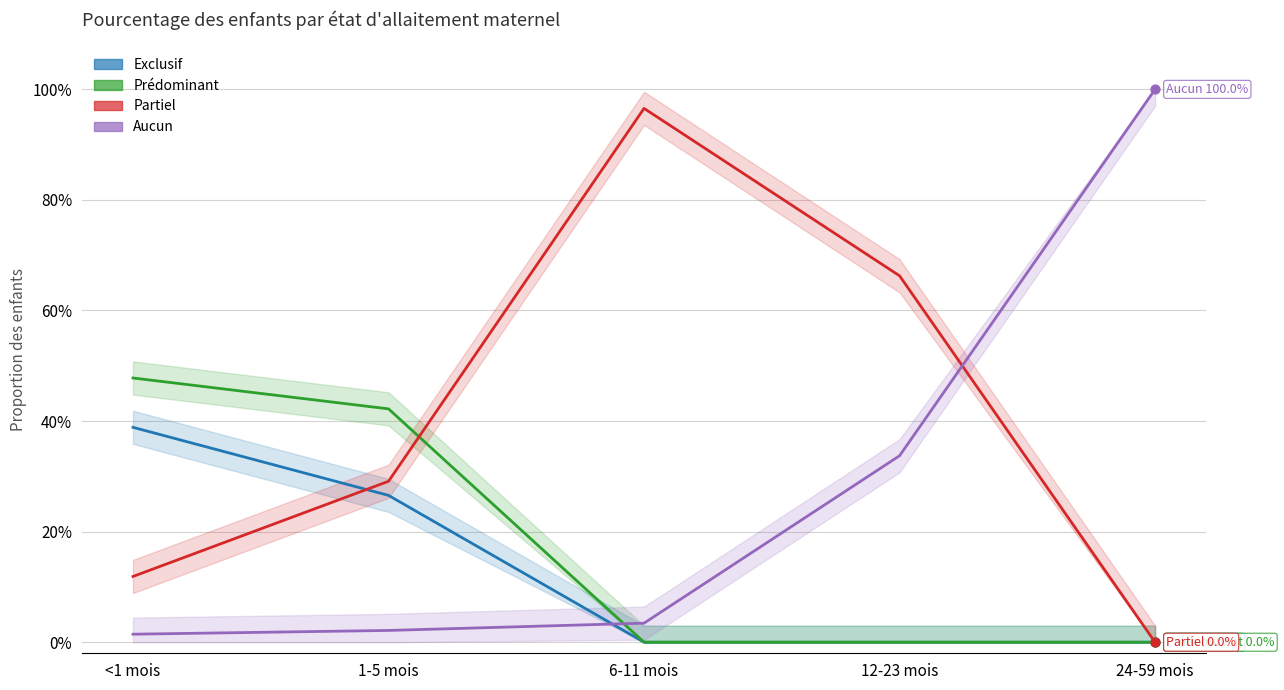

Which series contains the highest Y value?

Aucun